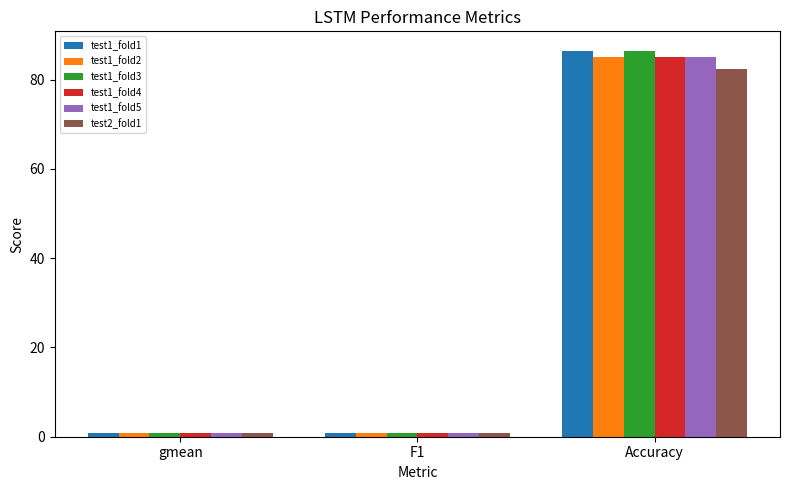

What is the difference between the maximum and minimum values in the test1_fold3 series?

85.6